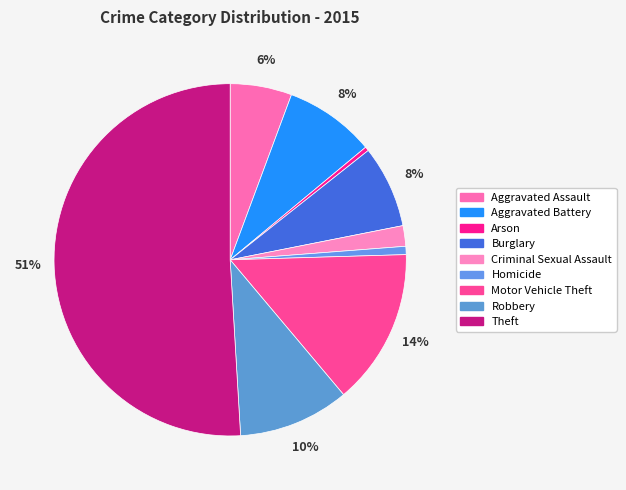

To the nearest percent, what is the difference between the largest and smallest slice percentages?

51%